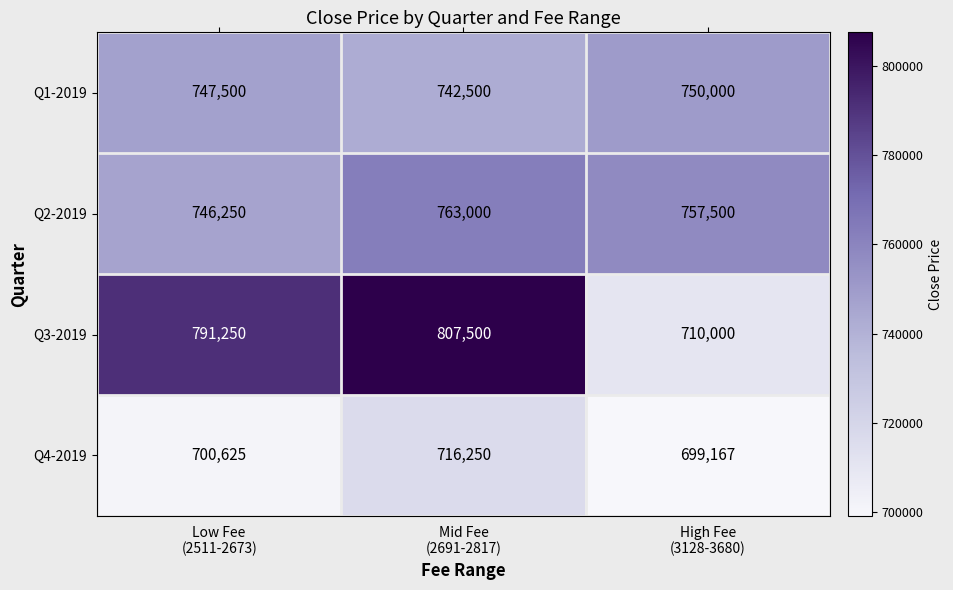

Which series has the largest range (max minus min)?

Q3-2019